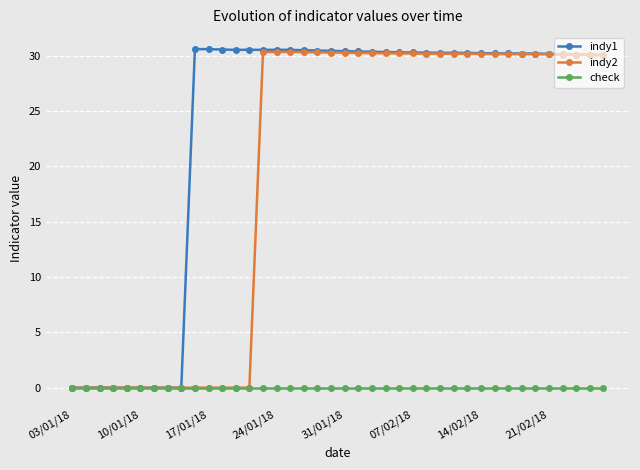

At how many categories does at least one series exceed 21?

31